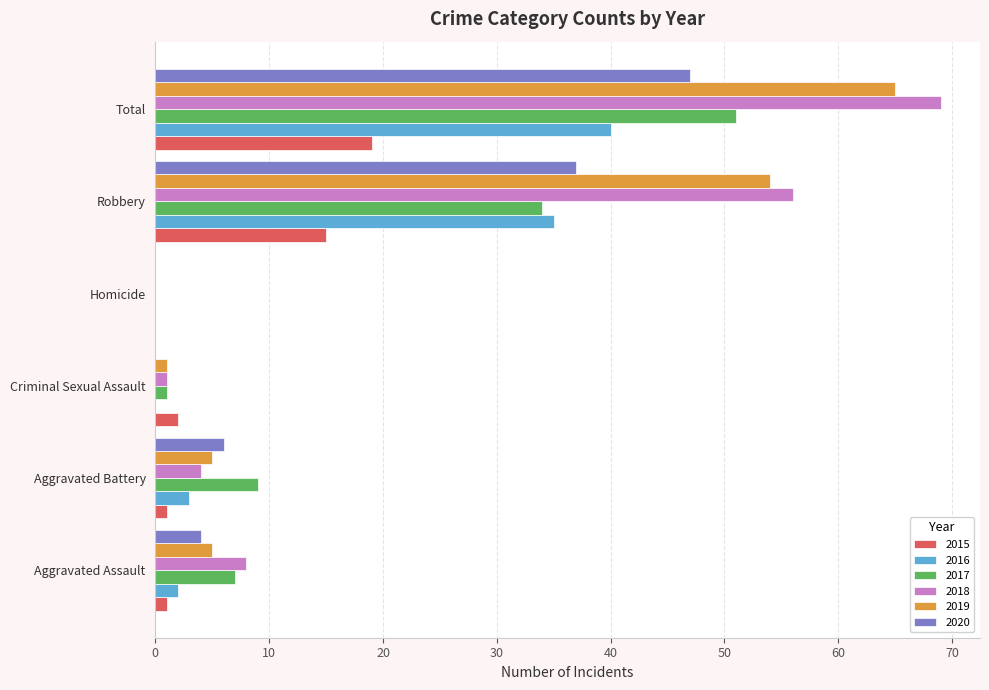

What is the approximate value of 2018 at Robbery, to the nearest 5?

55